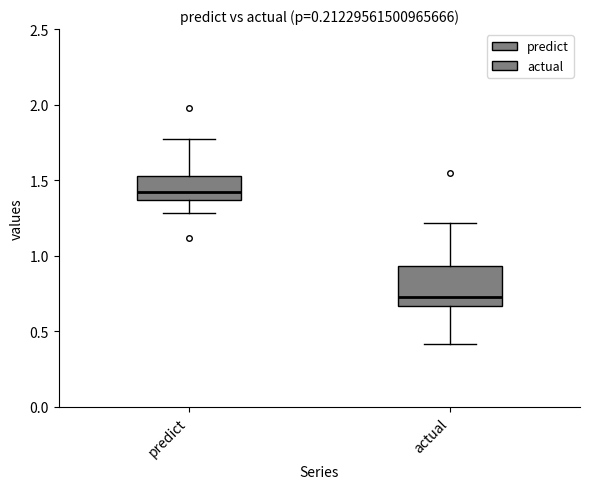

Reading left to right, read every box against the y-axis: the position of its median line, the range the box covers, and the ends of its whiskers. The values are not printed on the chart, so give them approximately, as read against the axis.

predict: median 1.40, box 1.35 to 1.55, whiskers 1.30 to 1.75
actual: median 0.75, box 0.65 to 0.95, whiskers 0.40 to 1.20